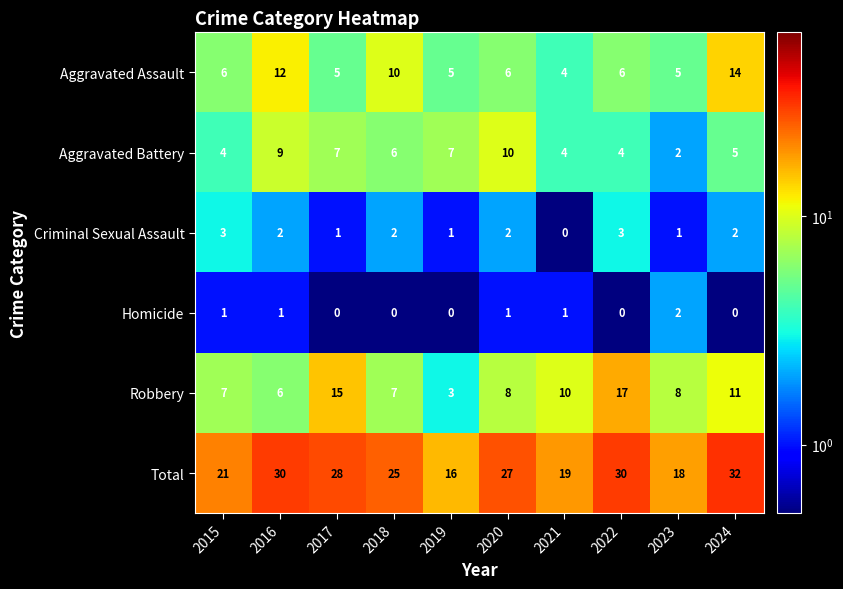

What is the sum of all Criminal Sexual Assault values?

17